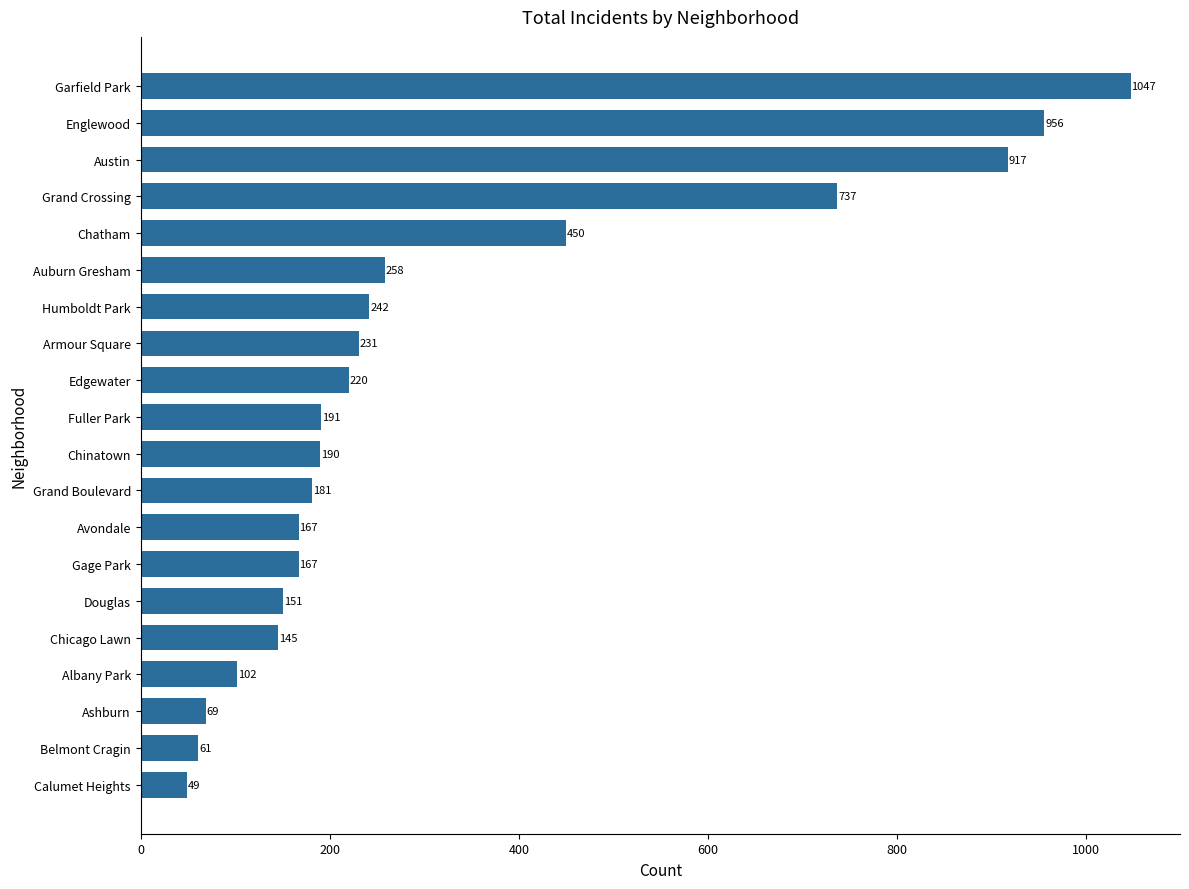

How many distinct data groups are displayed?

1